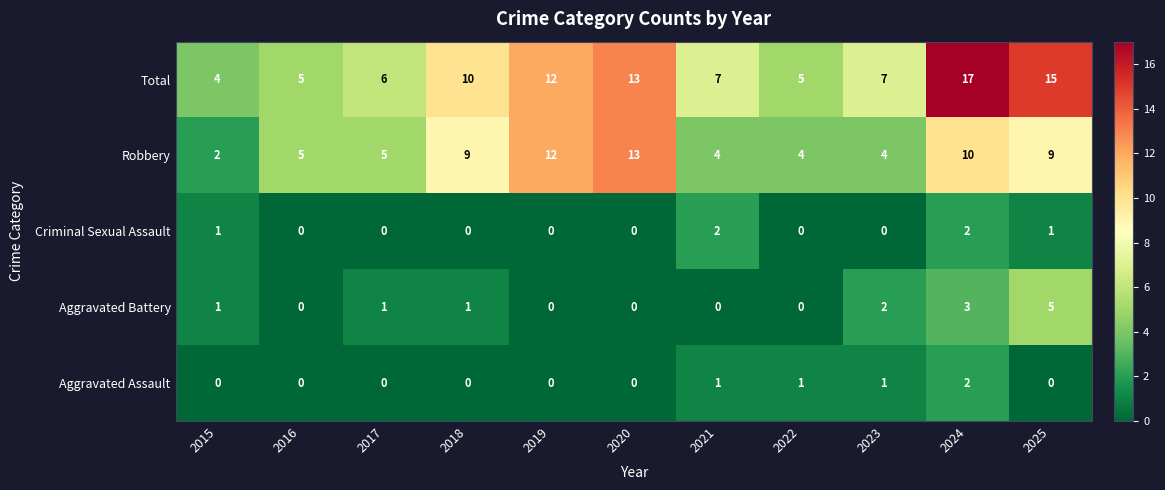

Where does the Total series first go above 7?

2018